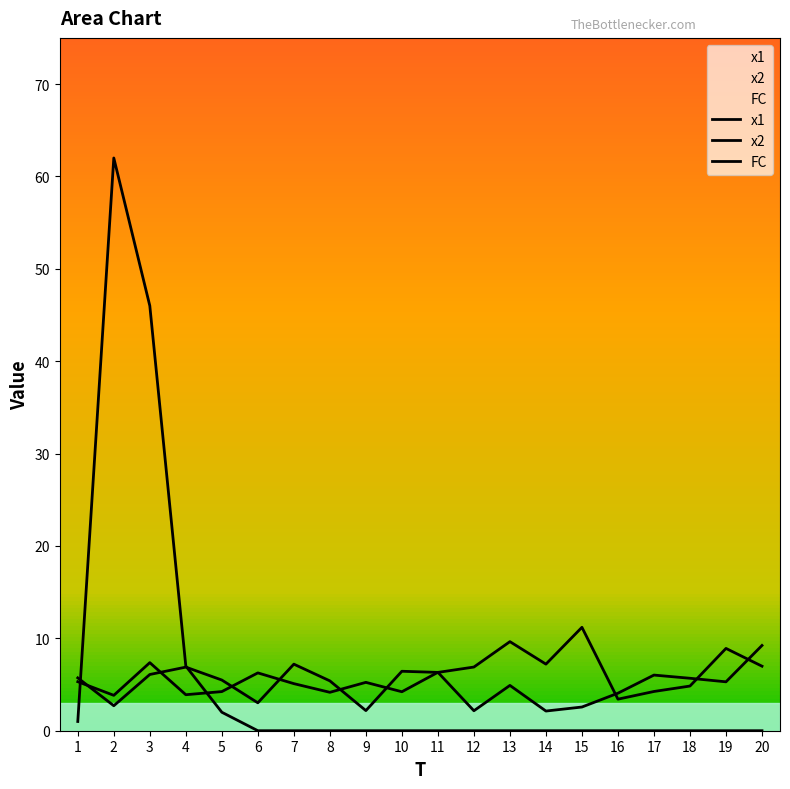

Is the value of FC at 16 greater than the value of x1 at 15?

No